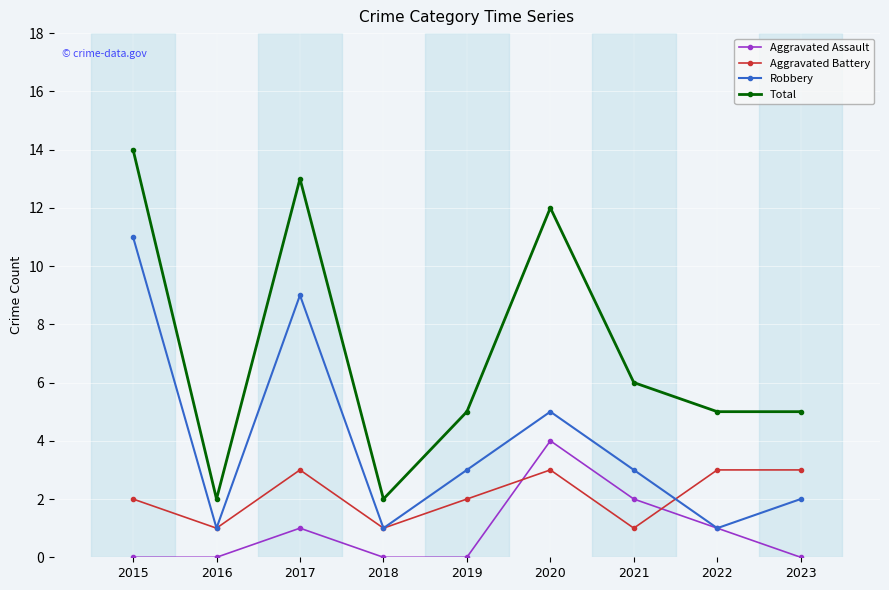

Reading left to right, extract all data points from this chart.

Aggravated Assault: 0	0	1	0	0	4	2	1	0
Aggravated Battery: 2	1	3	1	2	3	1	3	3
Robbery: 11	1	9	1	3	5	3	1	2
Total: 14	2	13	2	5	12	6	5	5